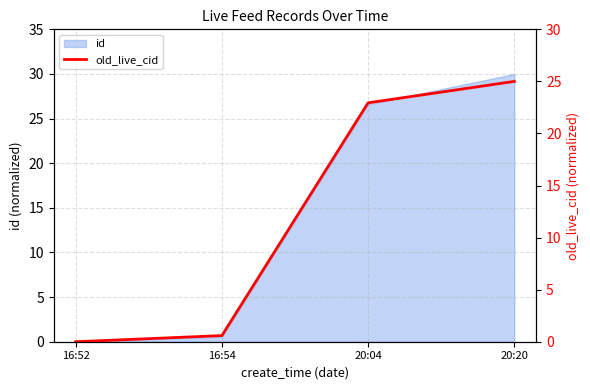

What is the label of the 3rd point from the right?

16:54